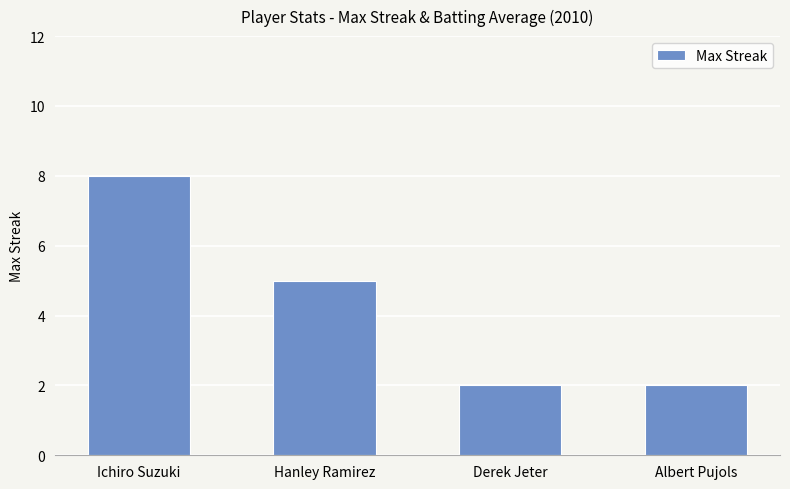

What is the value of the 3rd bar from the left?

2